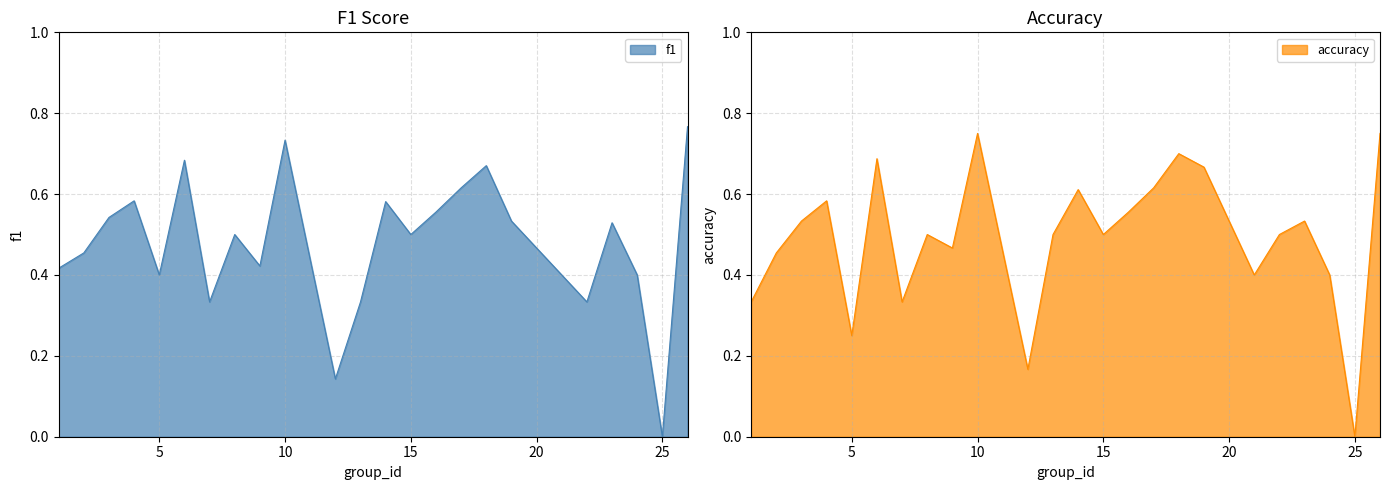

How many interior local valleys does the f1 series have?

7